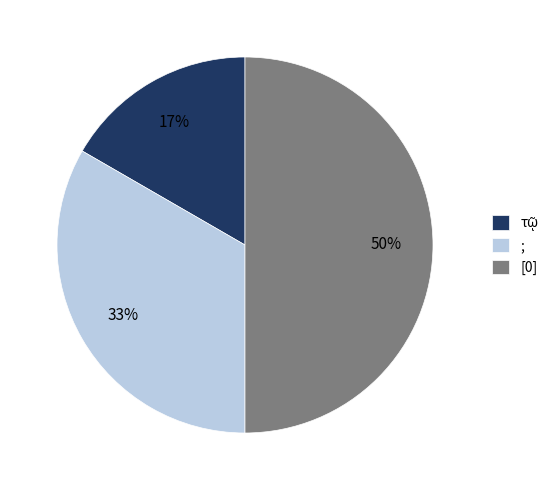

To the nearest percent, what is the difference between the largest and smallest slice percentages?

33%